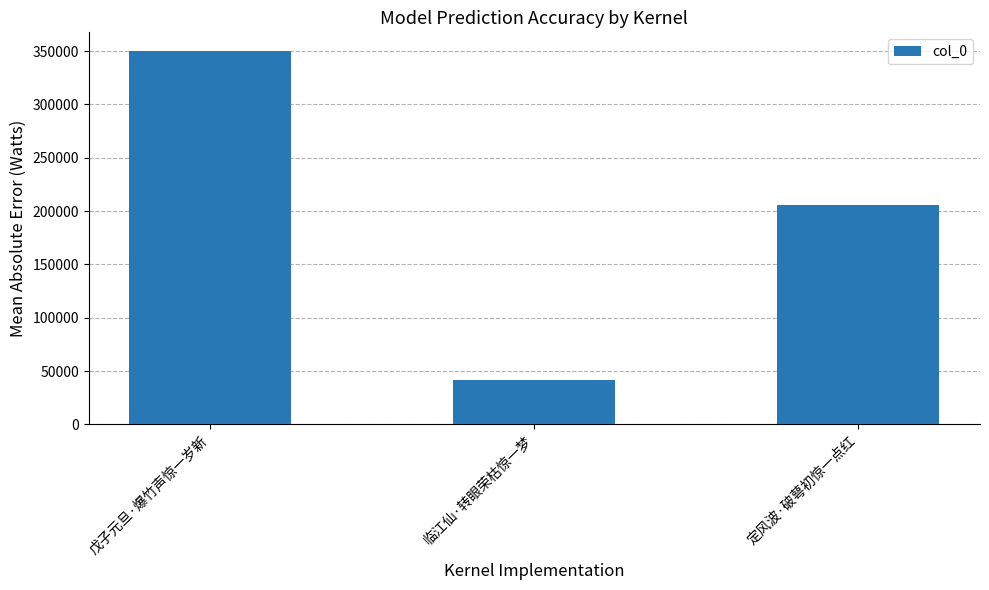

At which category does the chart reach its minimum across all series?

临江仙·转眼荣枯惊一梦